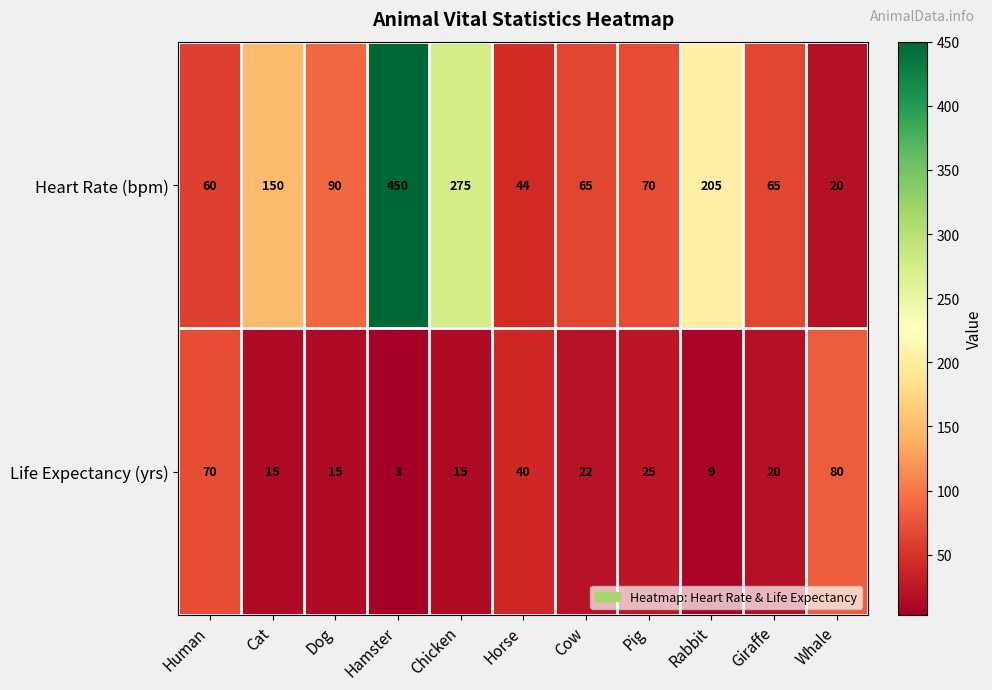

What is the greatest value displayed?

450